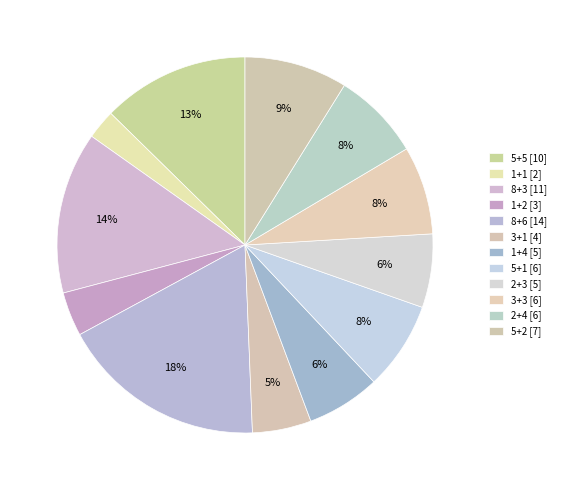

Is 5+1 the majority of the pie?

No